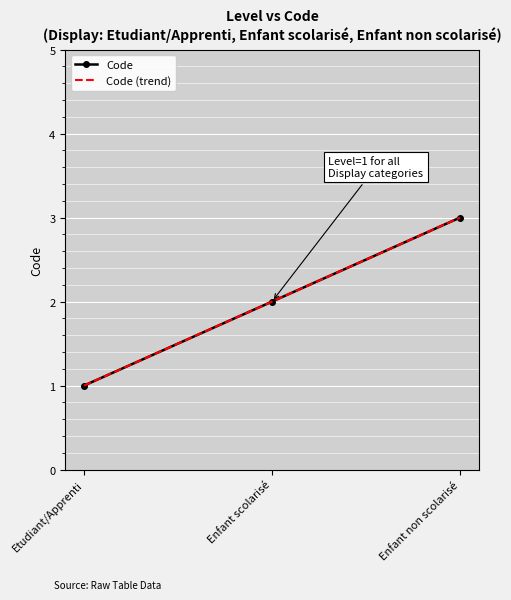

List the series in order of their peak value, highest first.

Code, Code (trend)